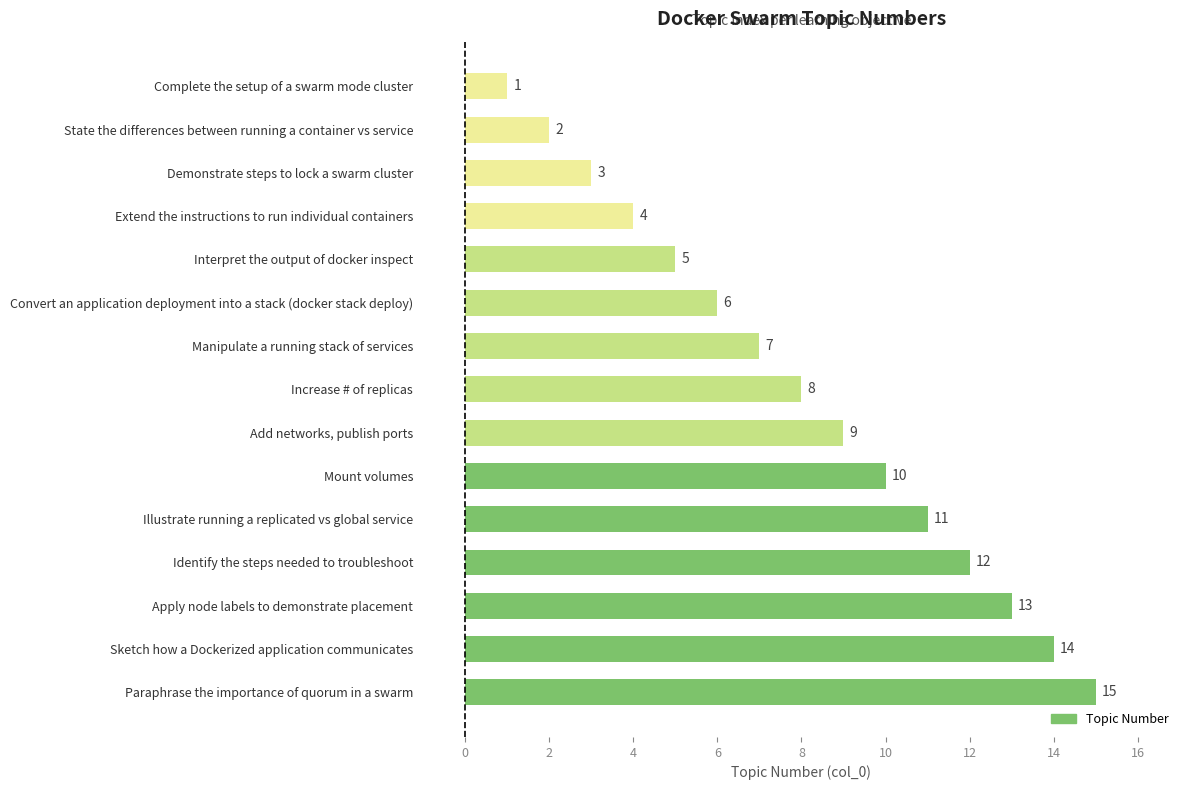

Between Paraphrase the importance of quorum in a swarm and Identify the steps needed to troubleshoot, which is larger?

Paraphrase the importance of quorum in a swarm